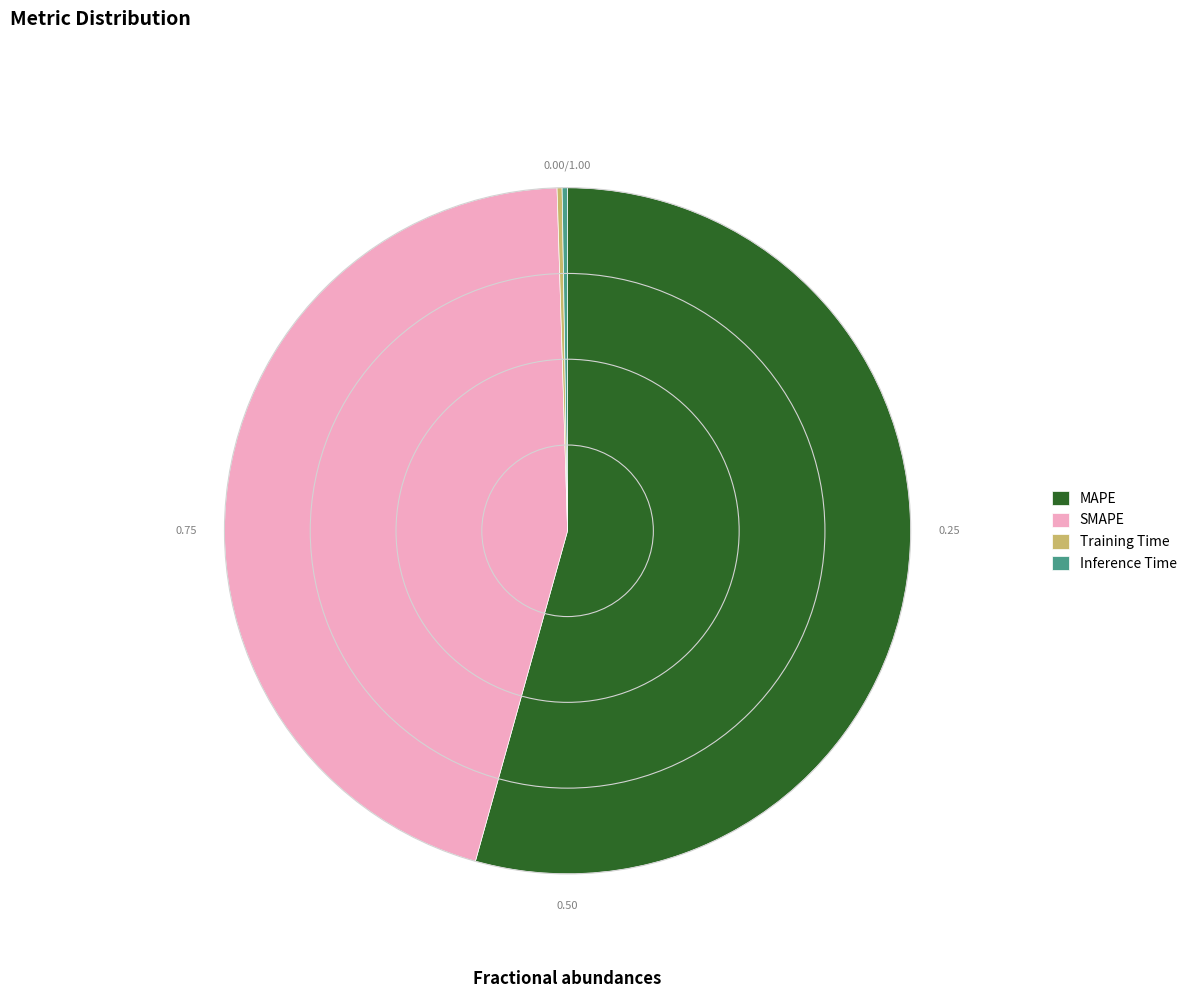

Does any single category account for the majority?

Yes